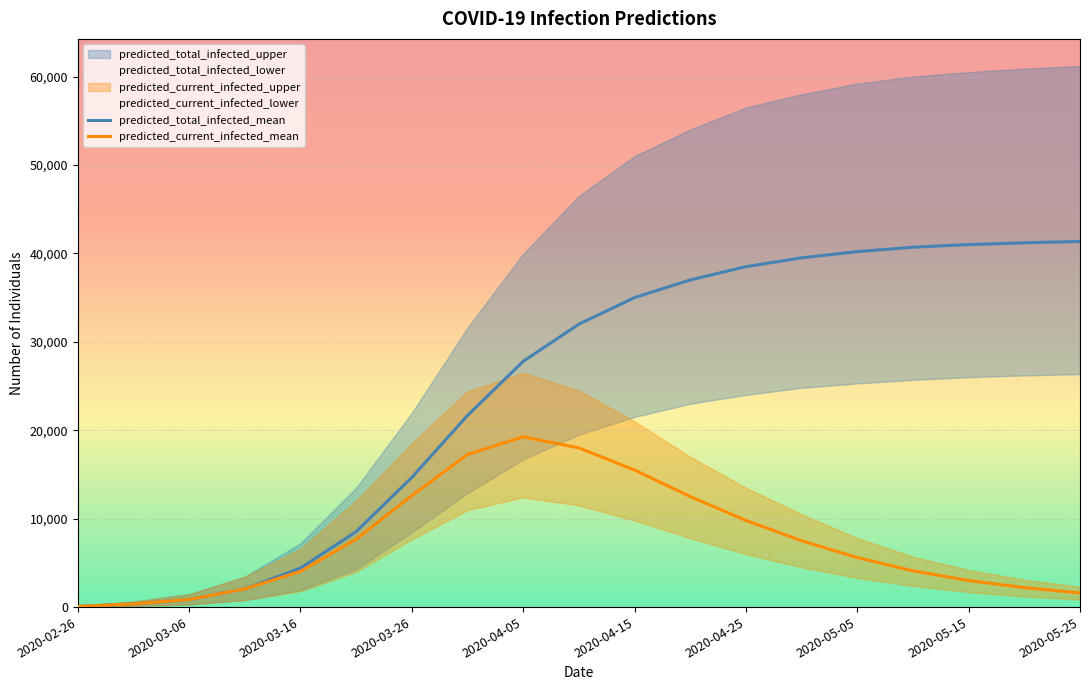

What is the average value of the predicted_total_infected_lower series?

15149